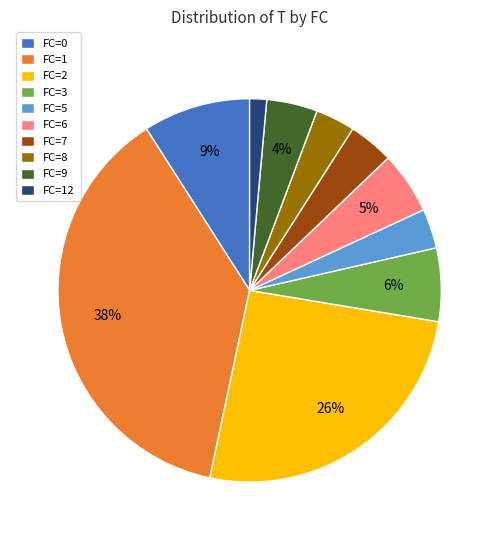

To the nearest percent, what is the difference between the FC=0 and FC=6 slice percentages?

4%